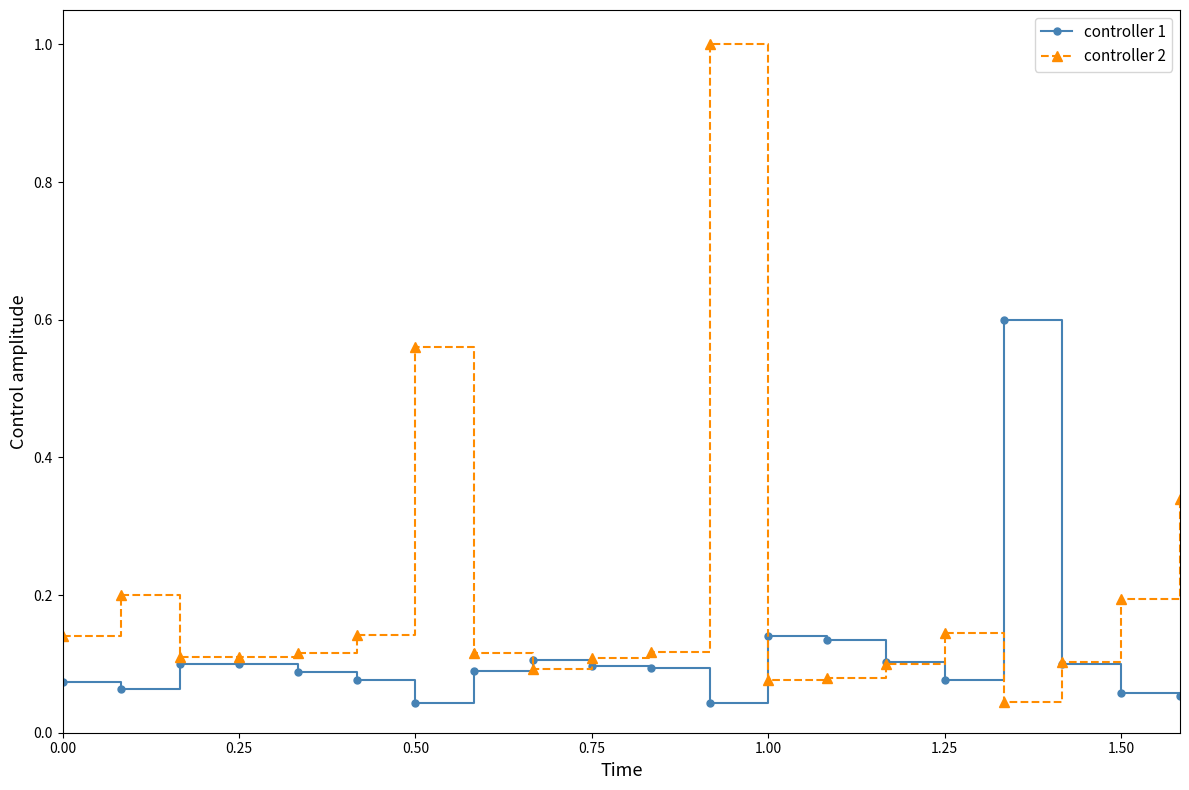

What is the difference between the second highest and minimum values in the controller 2 series?

0.5